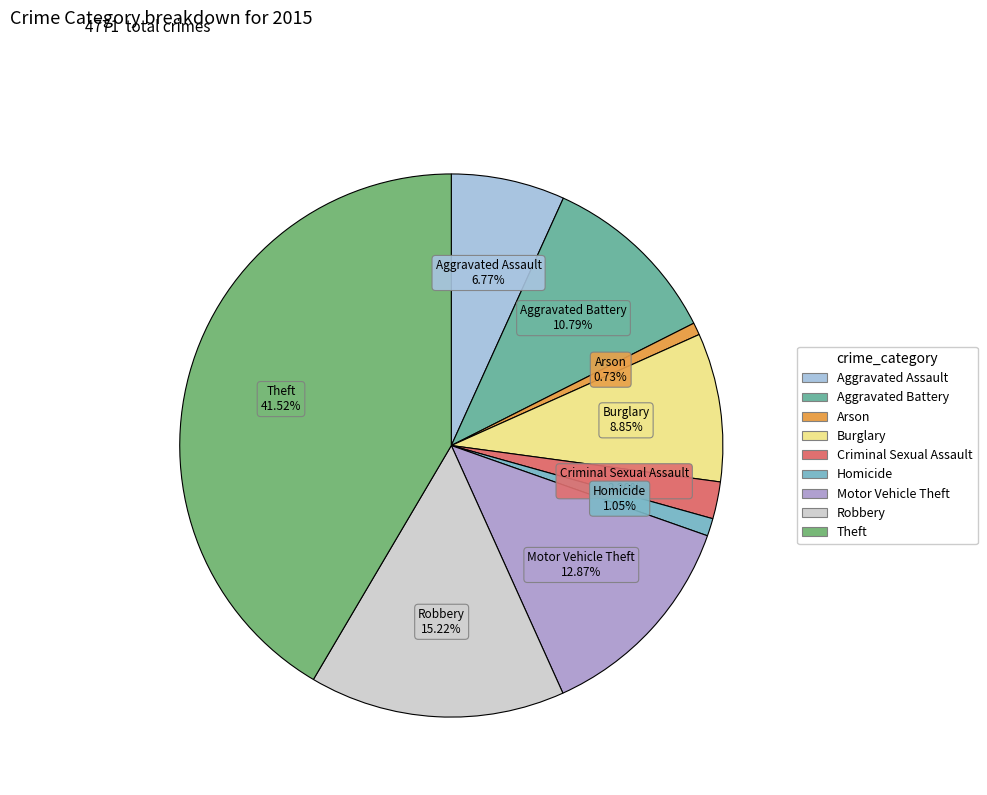

What is the ratio of the value at Motor Vehicle Theft to the value at Aggravated Battery?

1.2